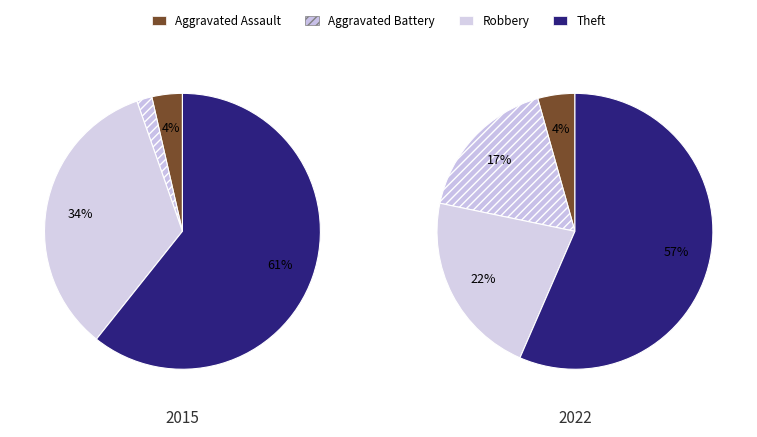

Is it true that Criminal Sexual Assault is 12% of the pie?

False